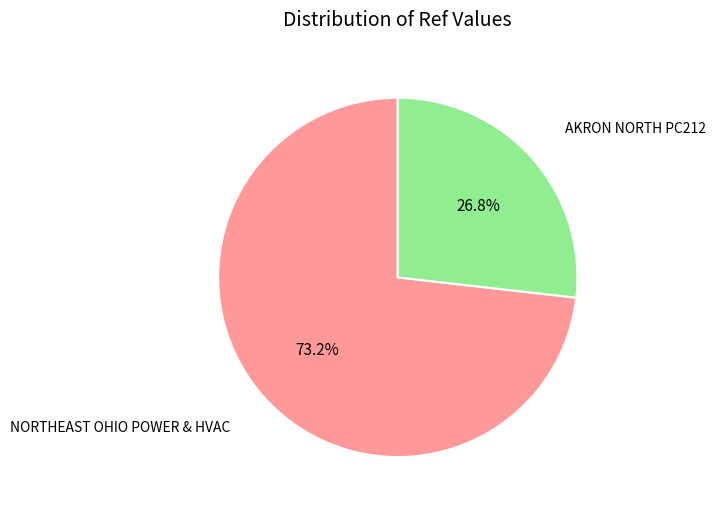

True or false: AKRON NORTH PC212 accounts for 18% of the total.

False